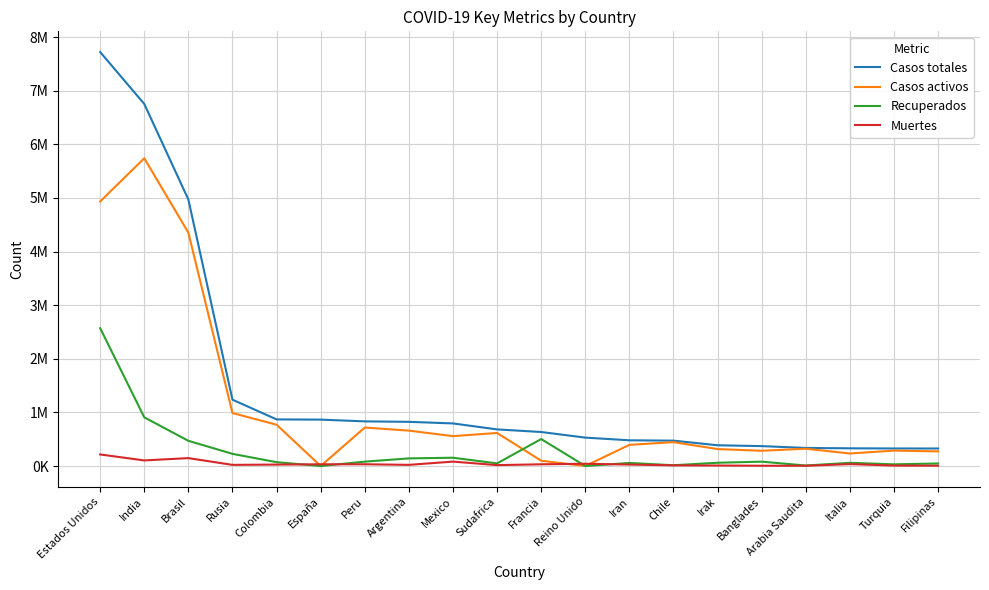

What is the difference between the Casos totales values at Peru and Arabia Saudita?

495686